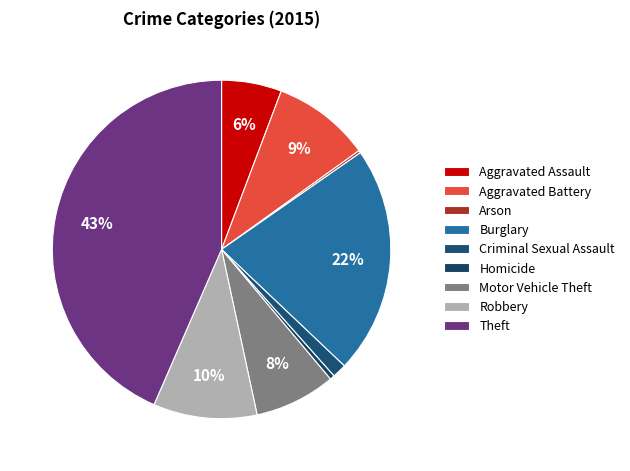

Does Motor Vehicle Theft account for over 50% of the chart?

No